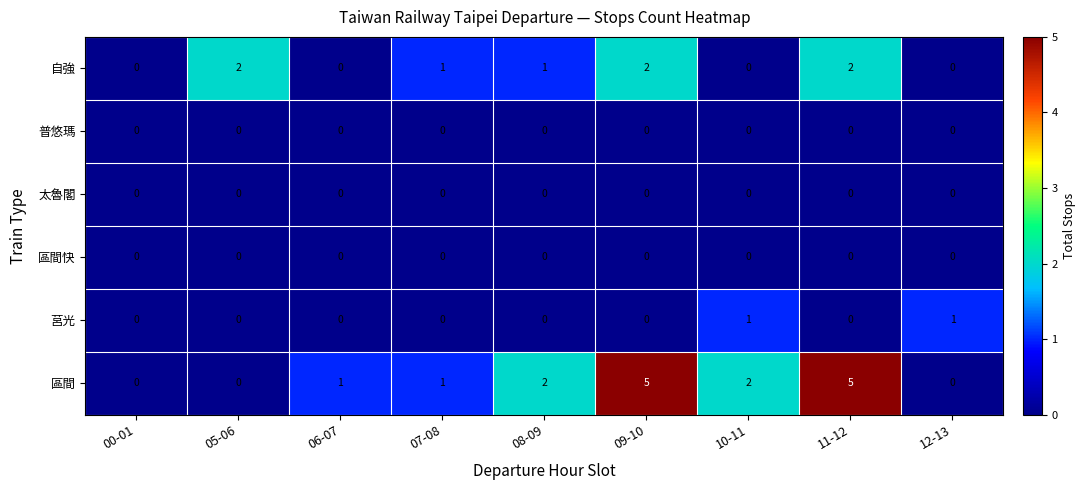

Is the value of 區間 at 10-11 greater than the value of 莒光 at 05-06?

Yes